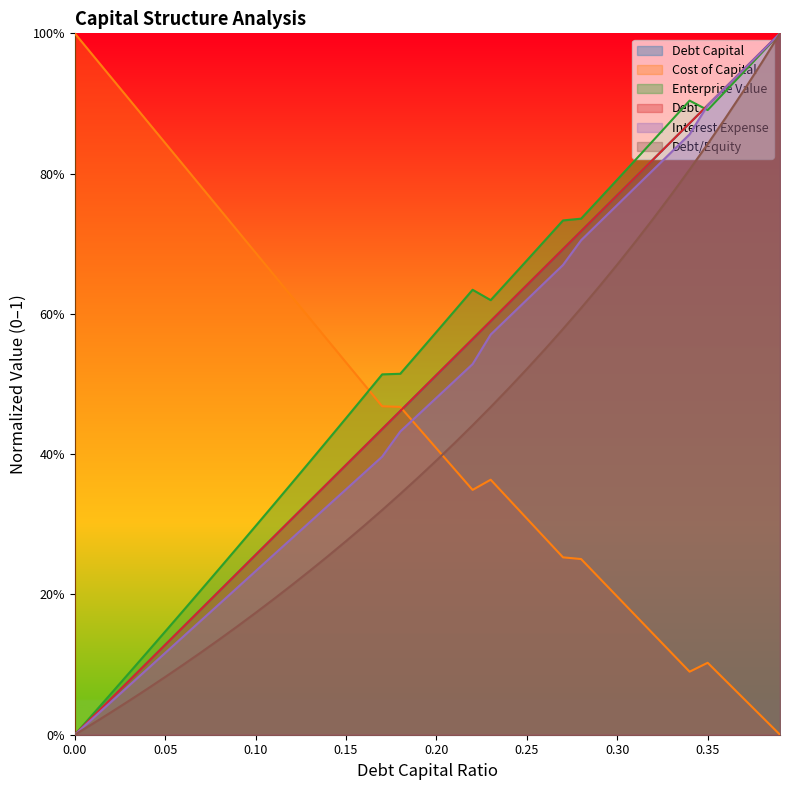

At which label is cost_capital closest to 0?

0.39